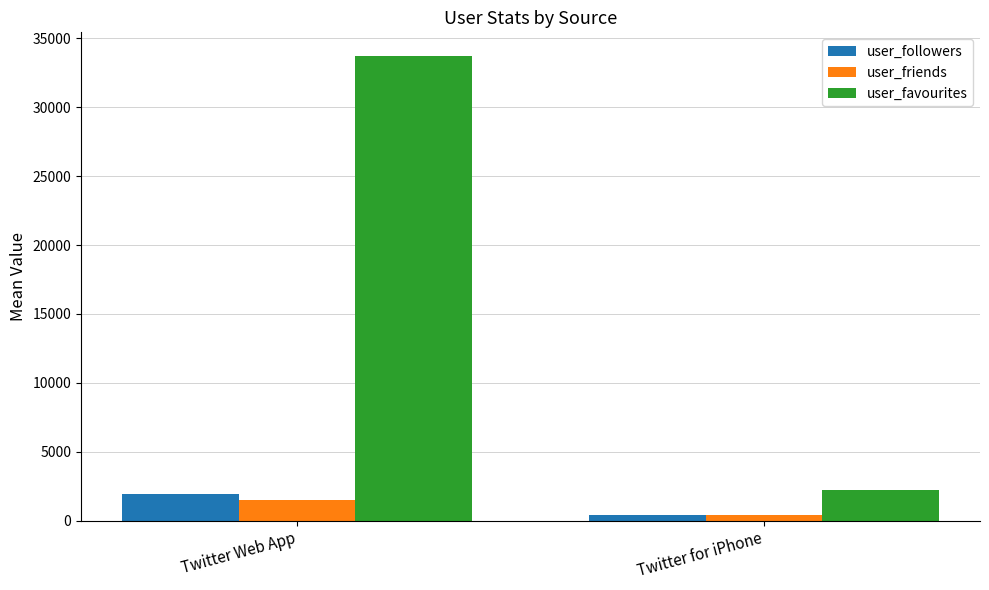

What is the greatest value displayed?

33747.4